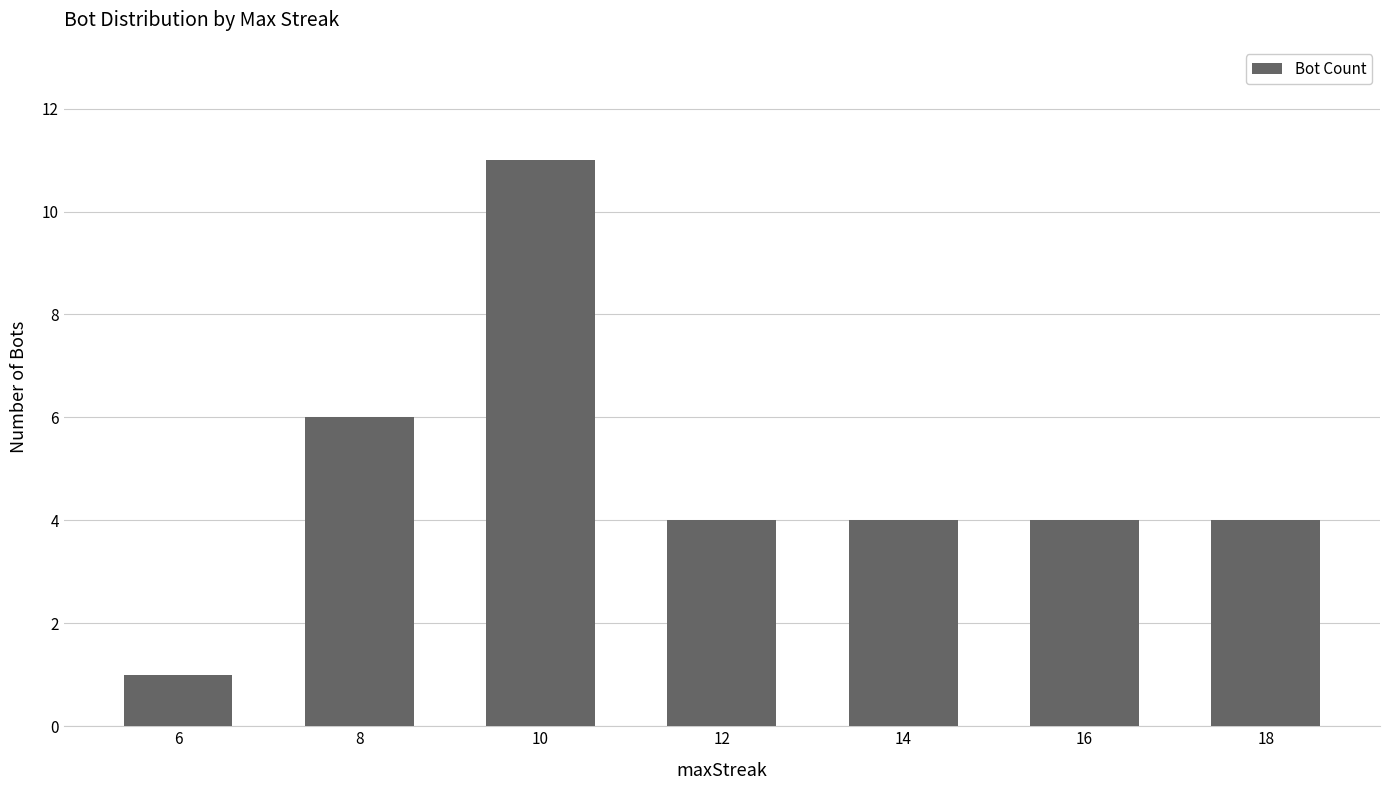

Reading right to left, extract all data points from this chart.

18=4	16=4	14=4	12=4	10=11	8=6	6=1